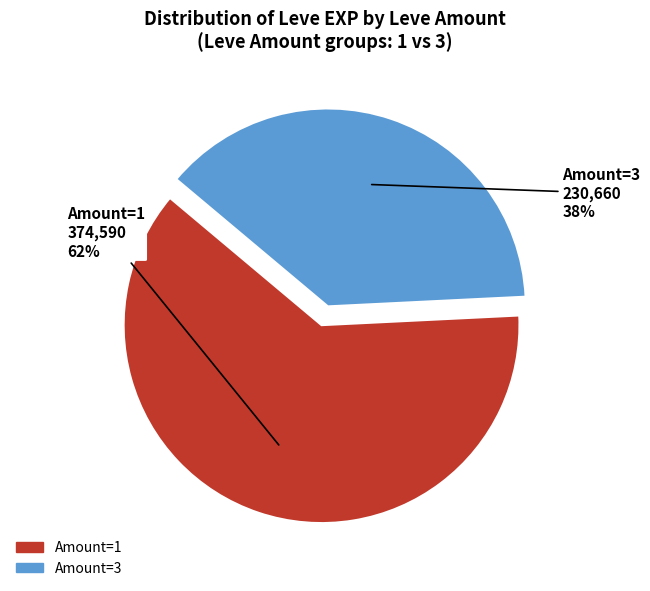

Is there a majority slice in this chart?

Yes